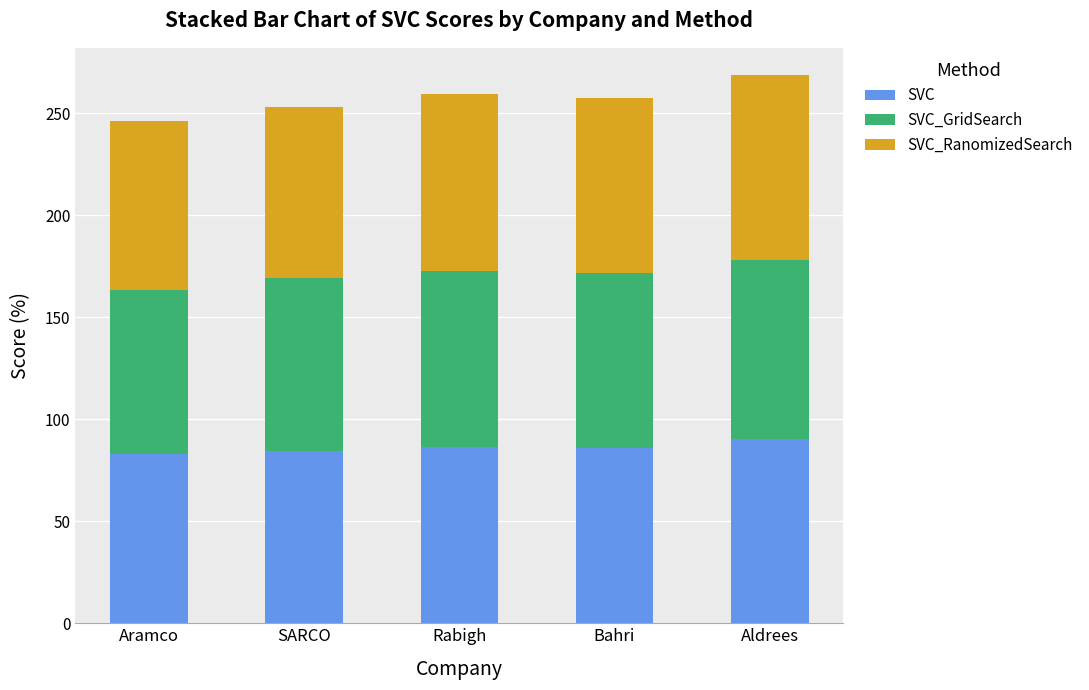

How many bars are there in total?

5